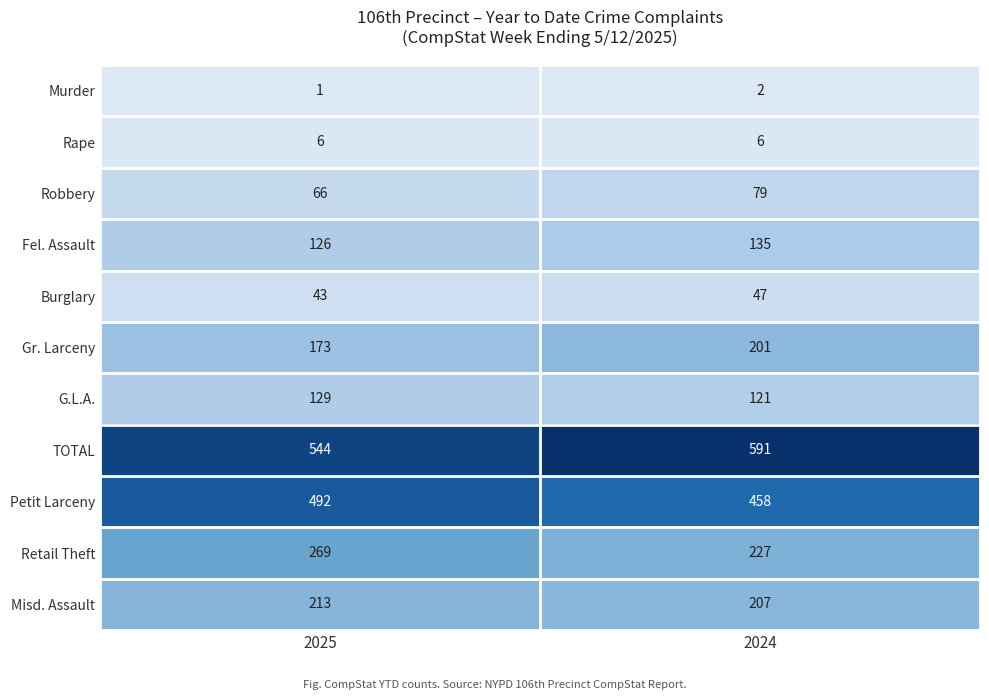

Reading left to right, transcribe all the data shown in this chart.

Murder: 1	2
Rape: 6	6
Robbery: 66	79
Fel. Assault: 126	135
Burglary: 43	47
Gr. Larceny: 173	201
G.L.A.: 129	121
TOTAL: 544	591
Petit Larceny: 492	458
Retail Theft: 269	227
Misd. Assault: 213	207